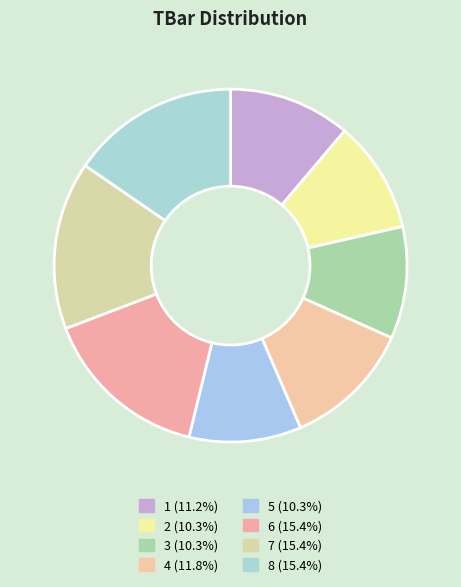

Rank the categories by value from highest to lowest.

6, 7, 8, 4, 1, 2, 3, 5